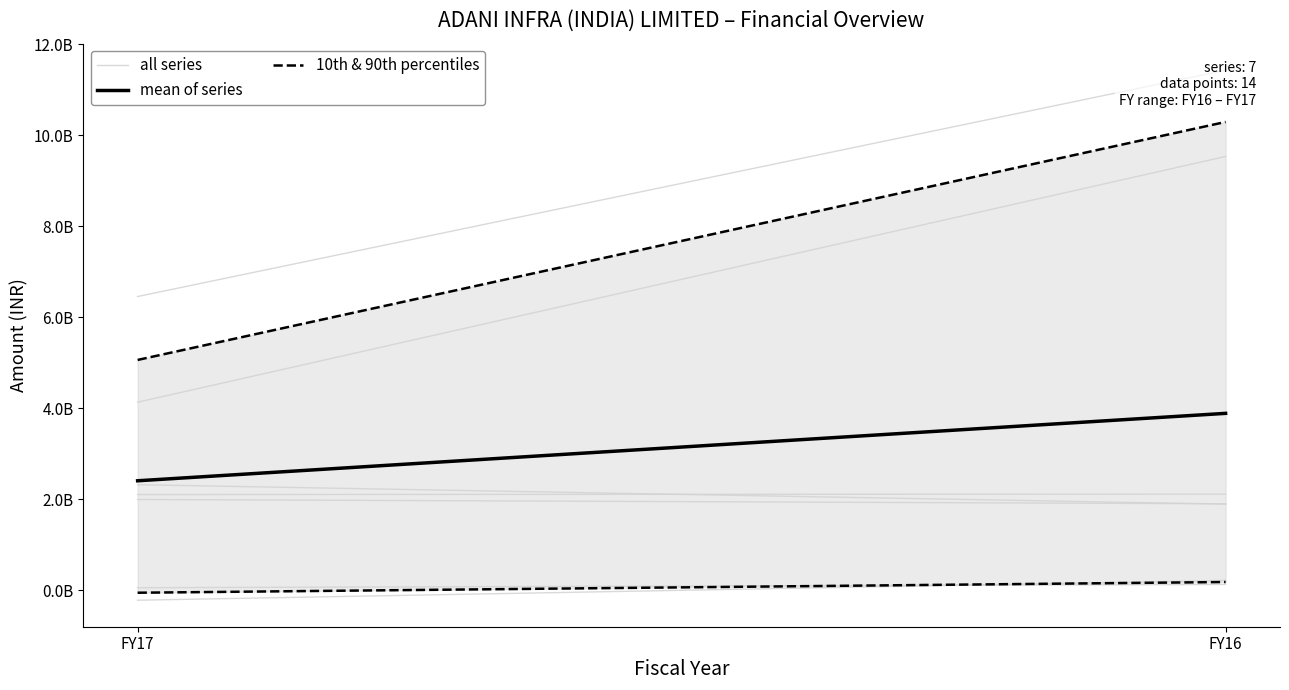

Is the value of mean of series at FY17 greater than the value of 10th & 90th percentiles at FY16?

Yes